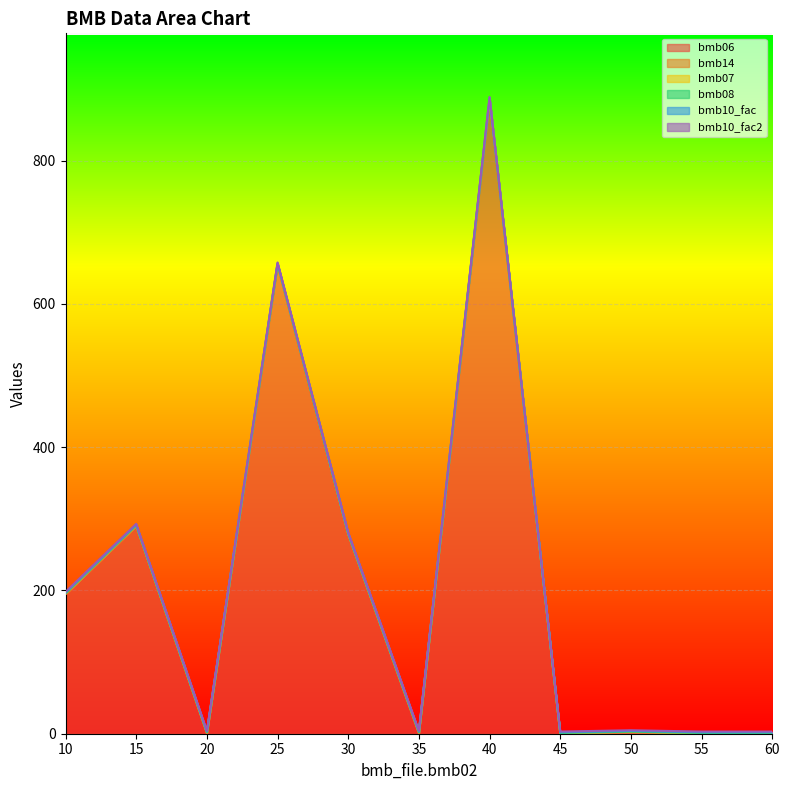

What is the value of the bmb07 point at the 3rd from the left?

1.0